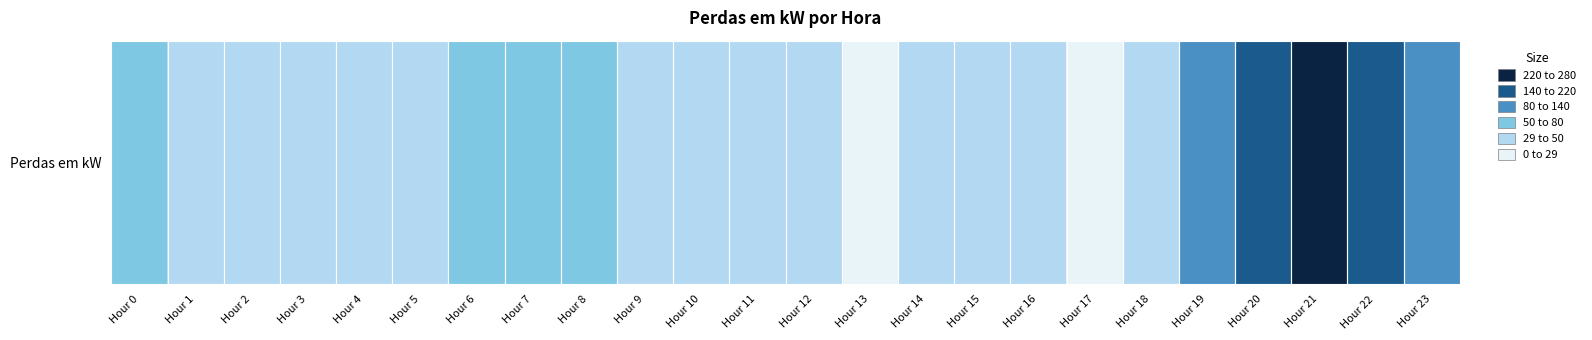

What is the sum of the values at Hour 6 and Hour 0?

109.5